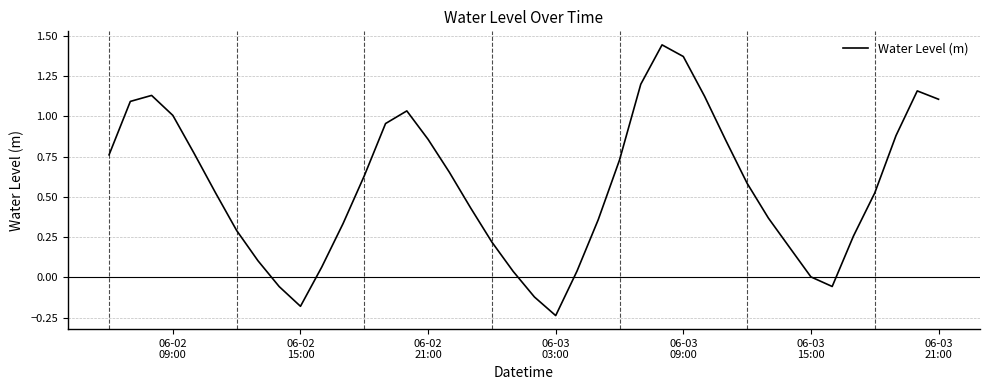

What is the difference between the maximum and minimum values?

1.7